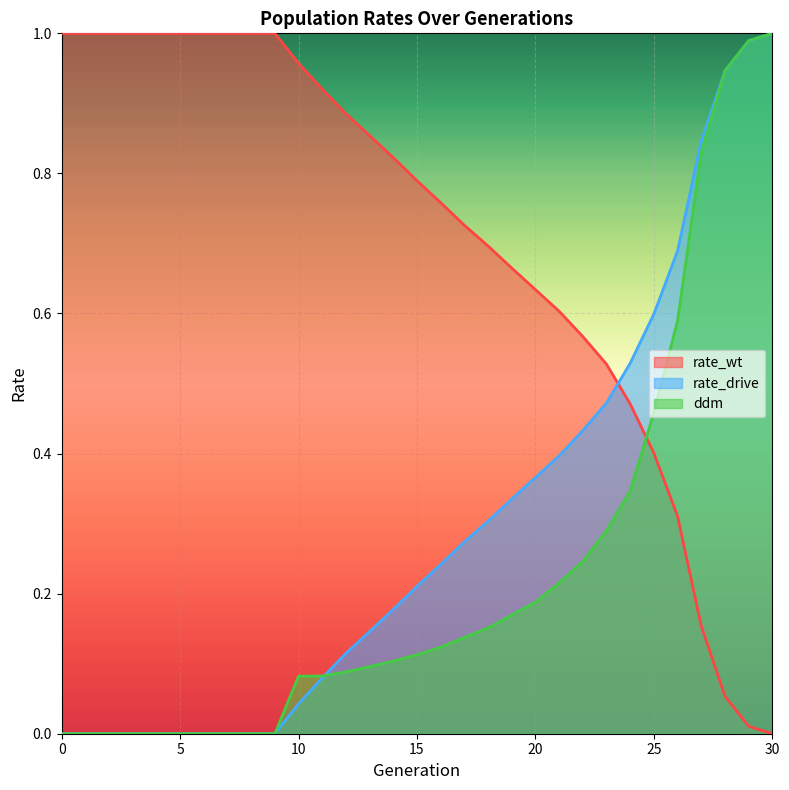

Which series has the largest total across all categories?

rate_wt